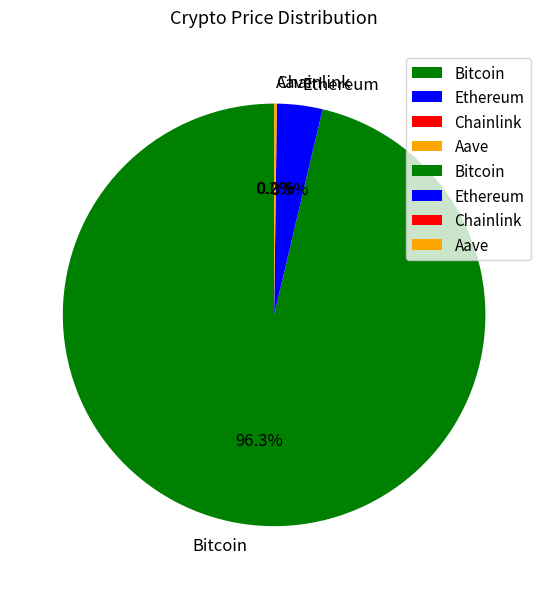

Which category accounts for the majority?

Bitcoin